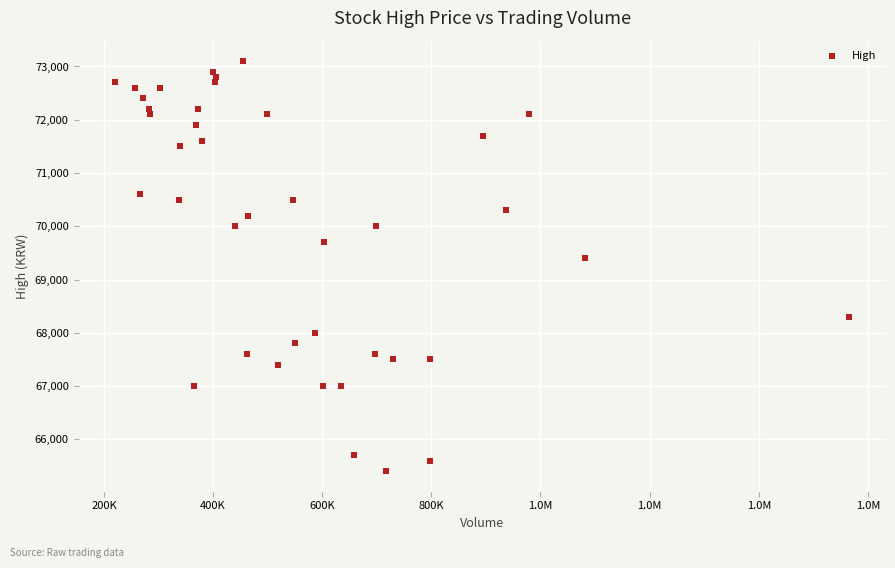

What Y value in the scatter plot is closest to 69250?

69400